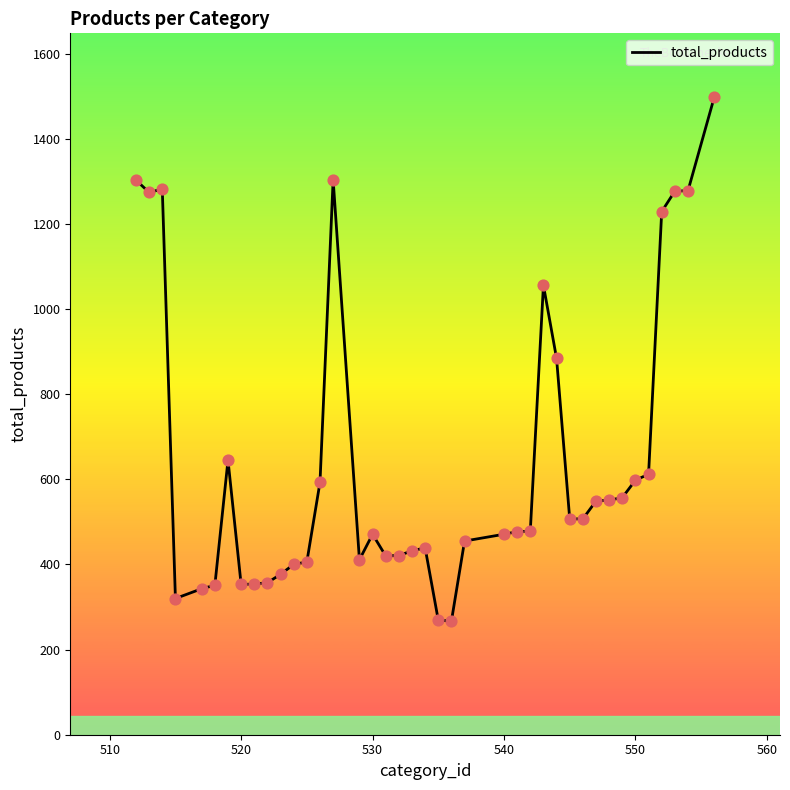

What is the difference between the maximum and minimum values?

1231